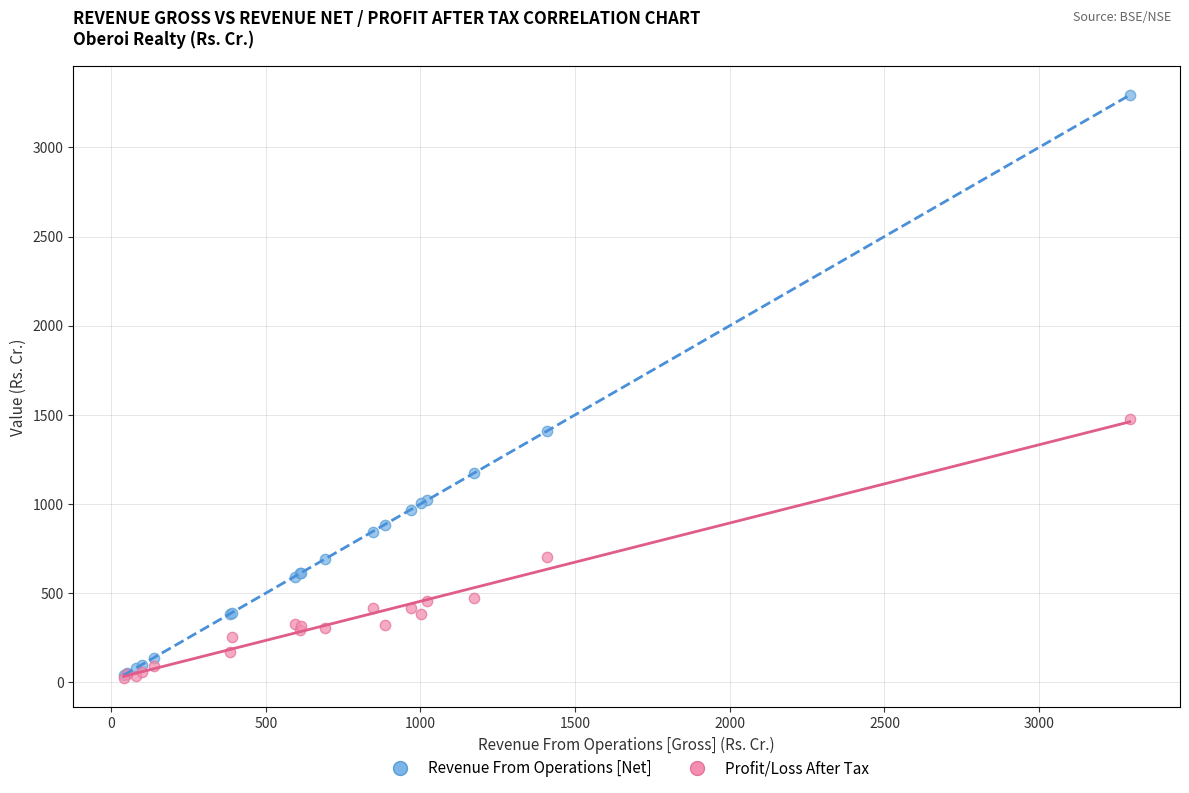

Across all series, what Y value is closest to 1658?

1477.3